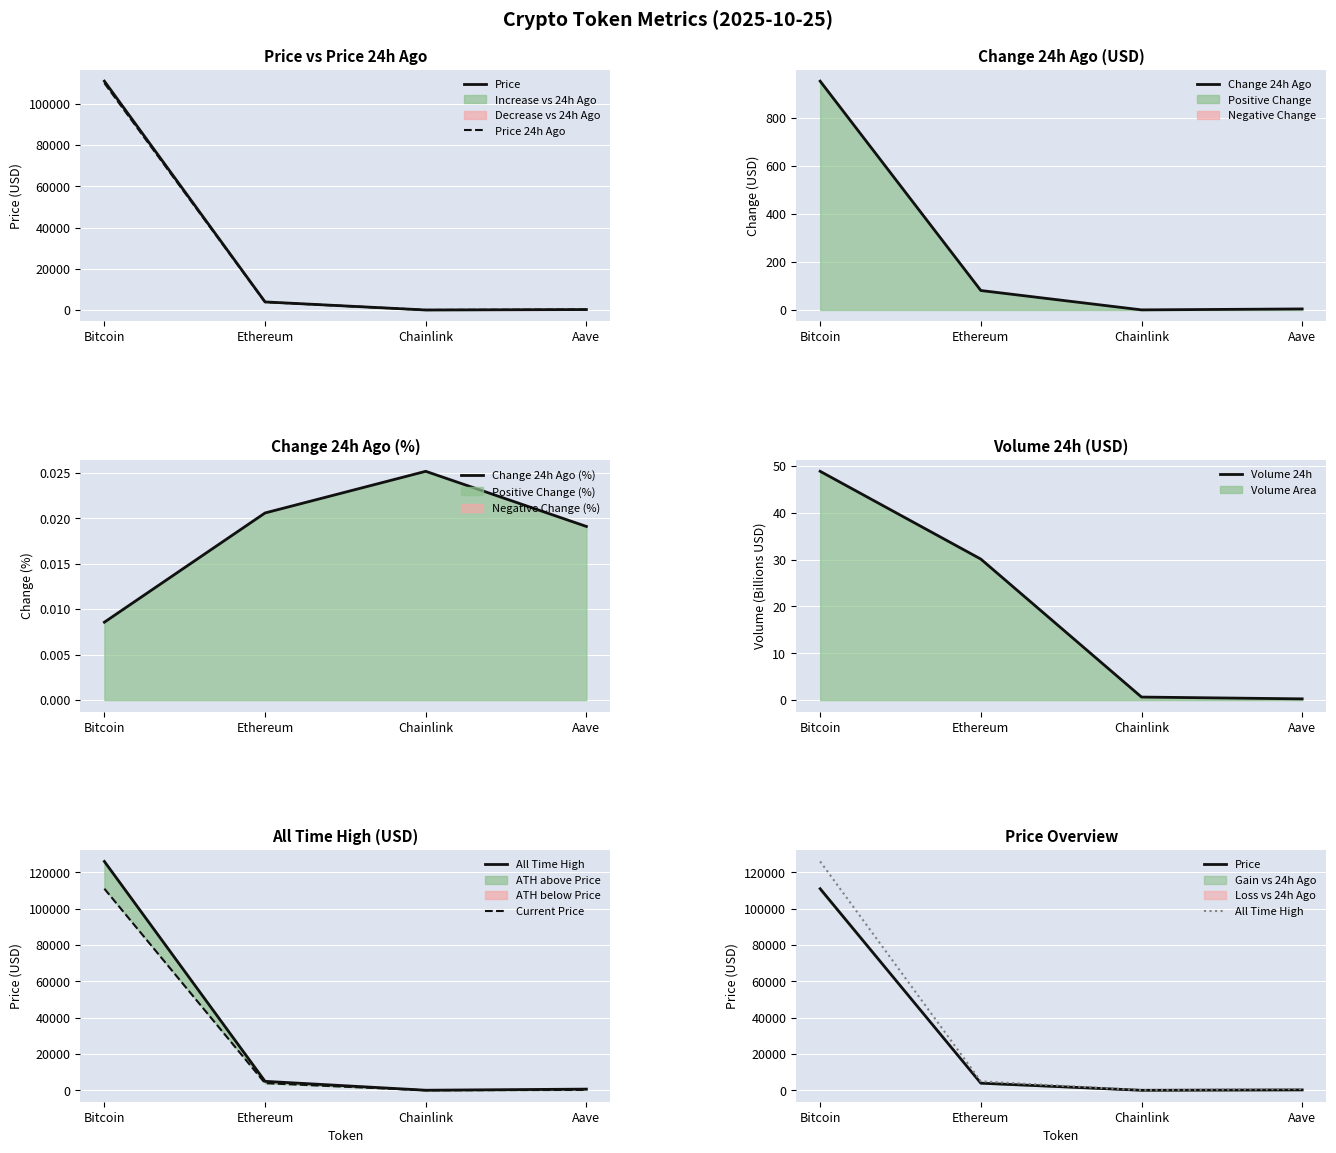

What is the total value across all series at Chainlink?

89.1